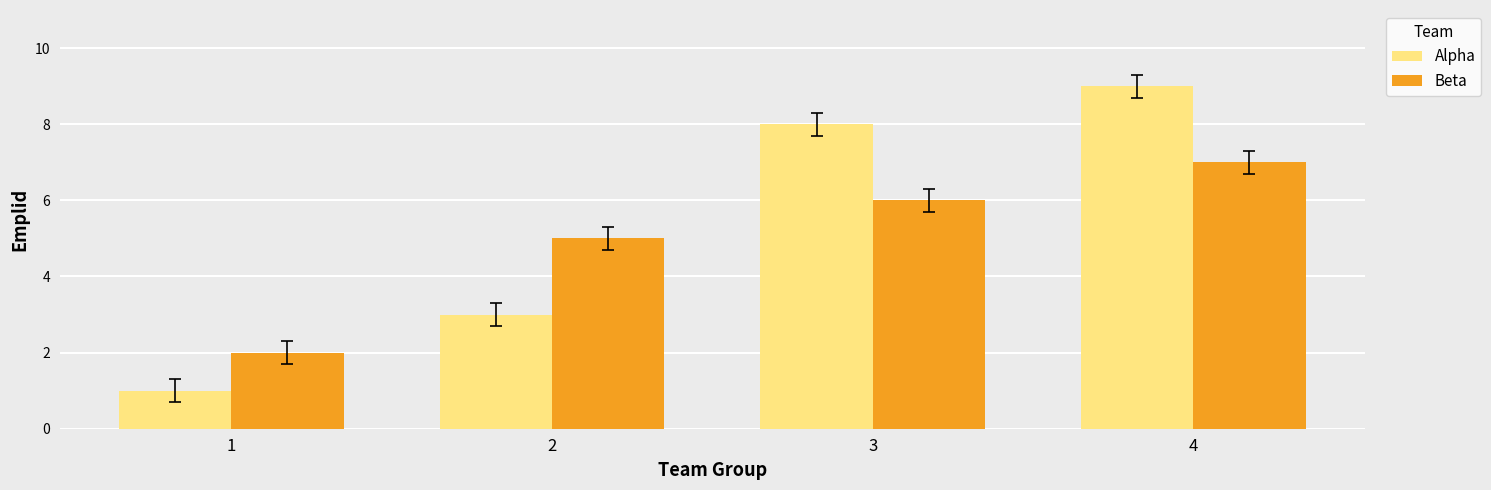

How many distinct data groups are displayed?

2